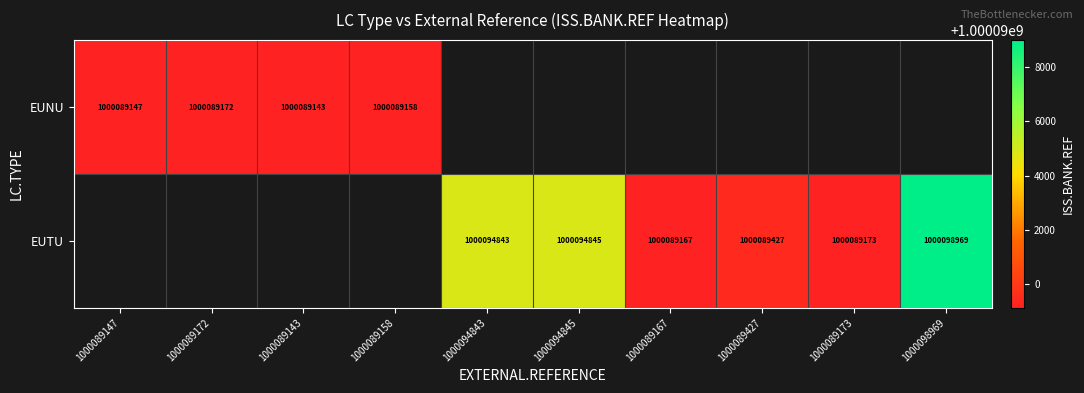

How many data points does each series have?

10